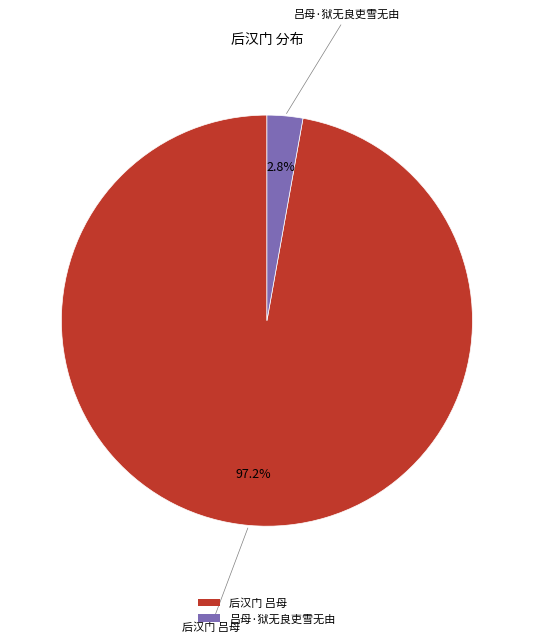

How many slices are in this pie chart?

2